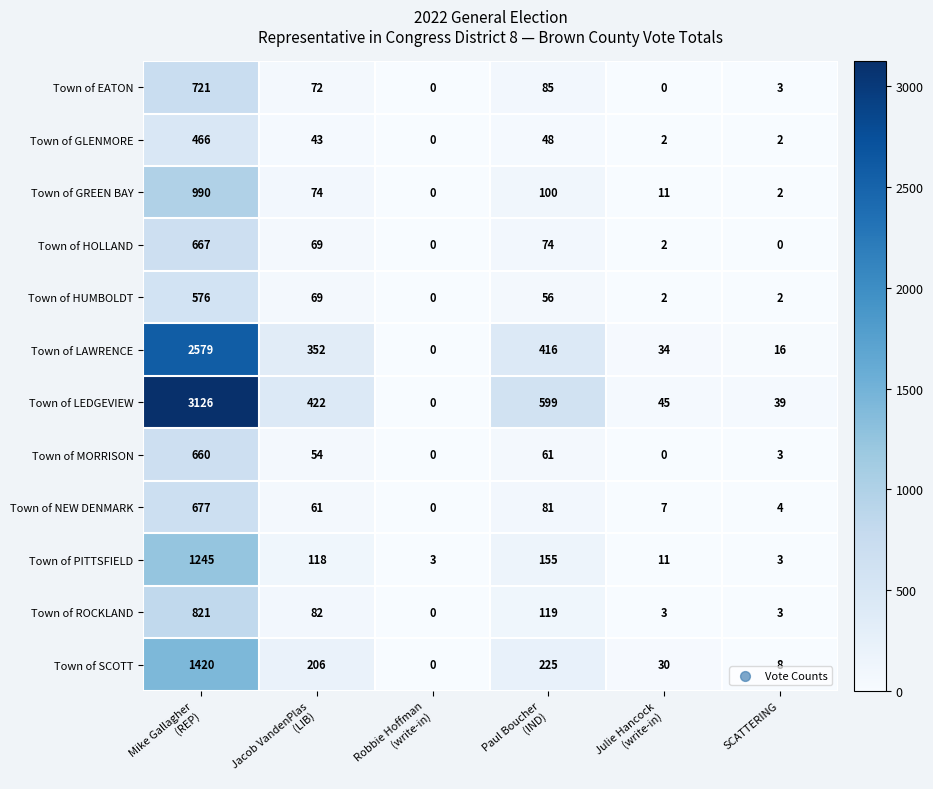

Count the number of data series in this chart.

12